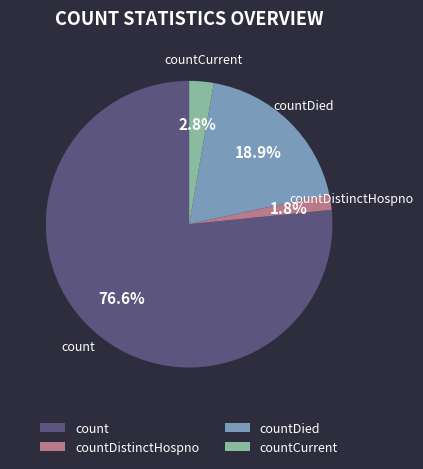

How much of the chart is everything except countDistinctHospno?

98.2%